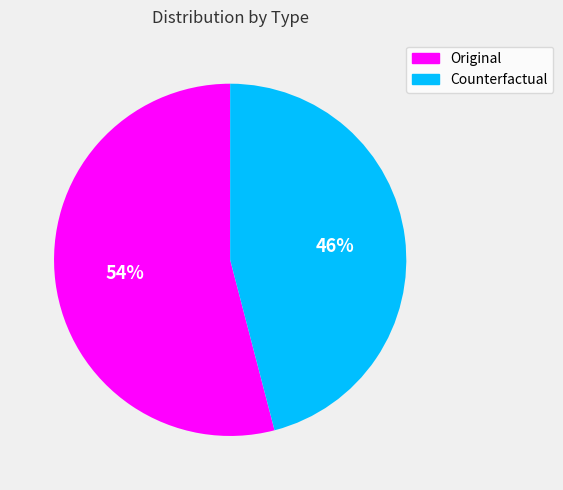

To the nearest percent, what percentage of the pie is Original?

54%